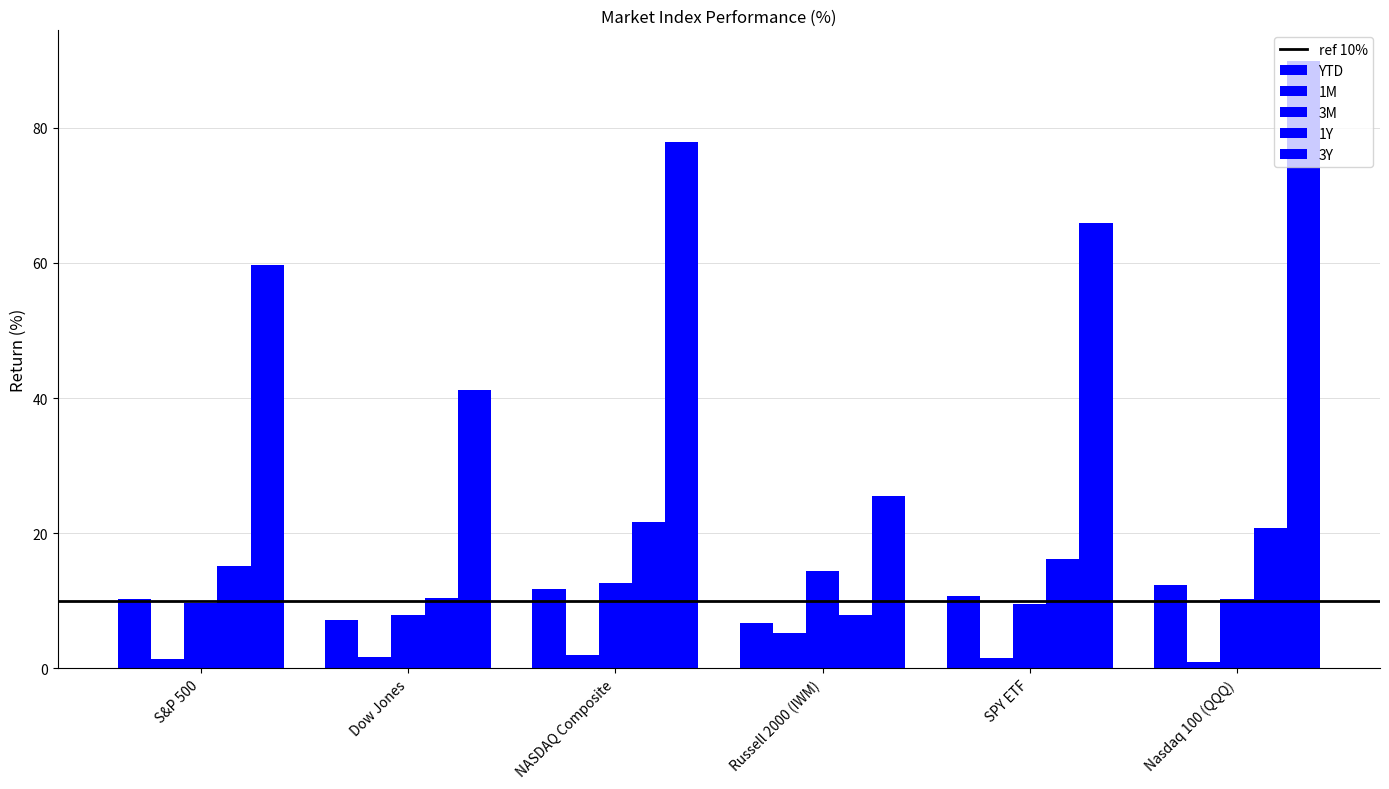

What is the label of the 1st bar from the right?

Nasdaq 100 (QQQ)